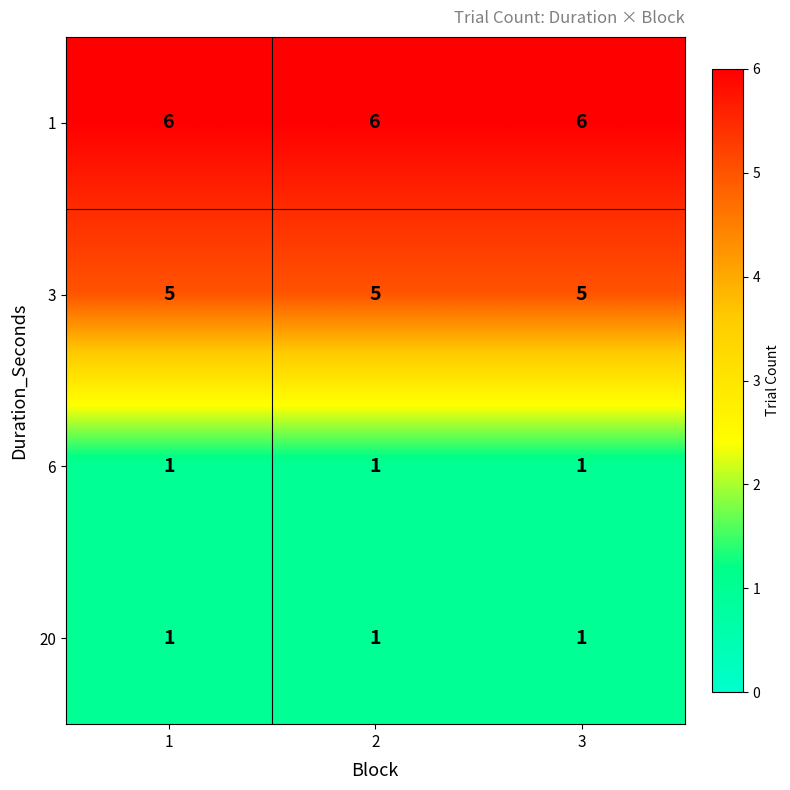

True or false: 1 has a value of 6 at 1.

True